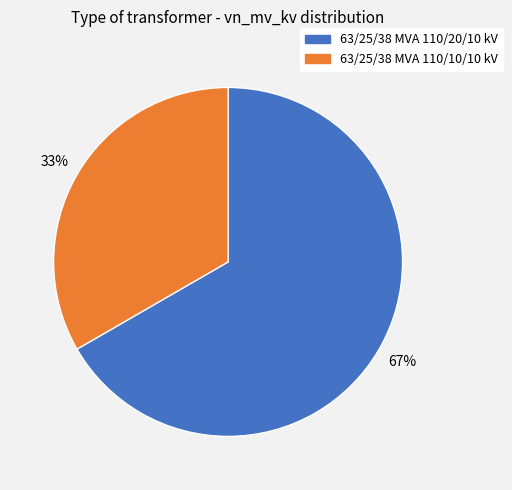

What is the majority slice?

63/25/38 MVA 110/20/10 kV